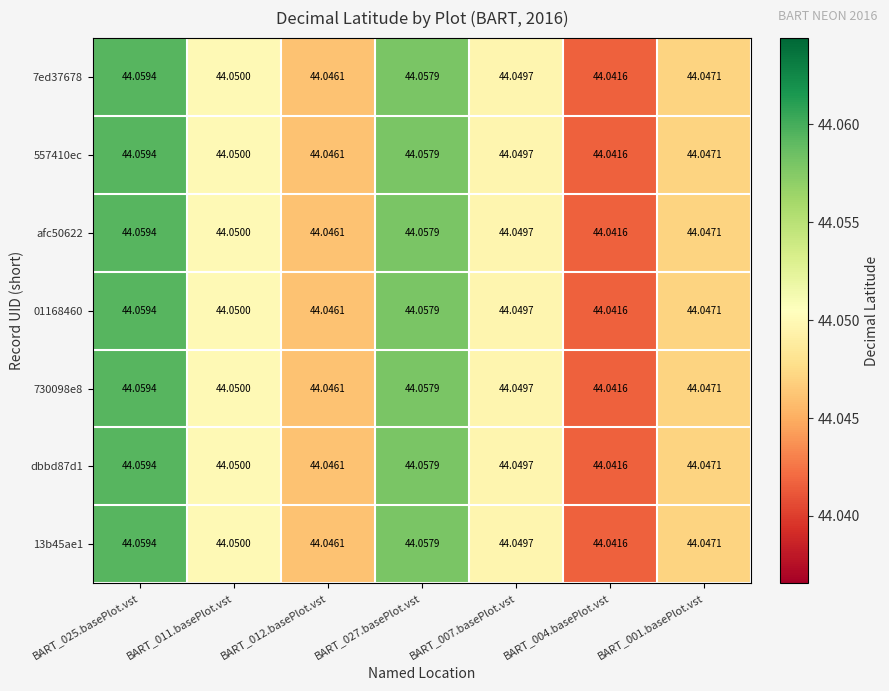

Count the number of categories in the chart.

7